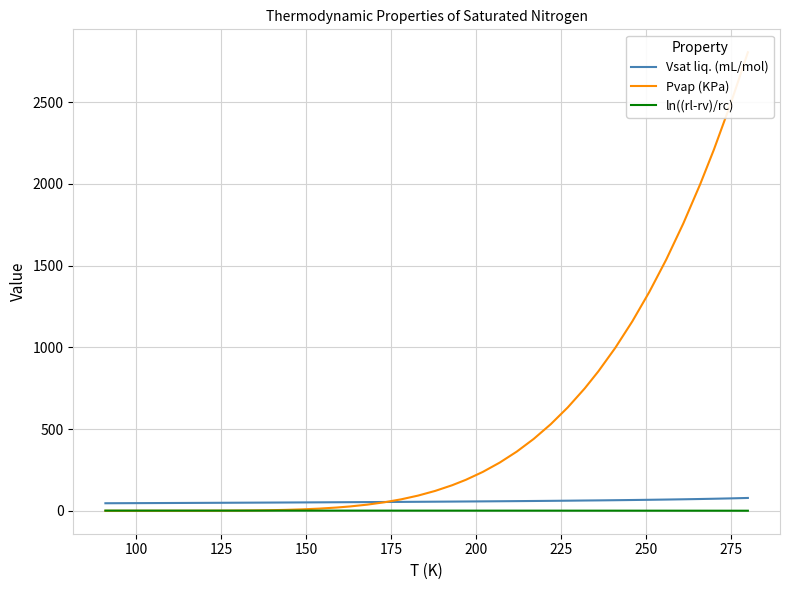

The Pvap (KPa) series shows 0.1 at 175. True or false?

False